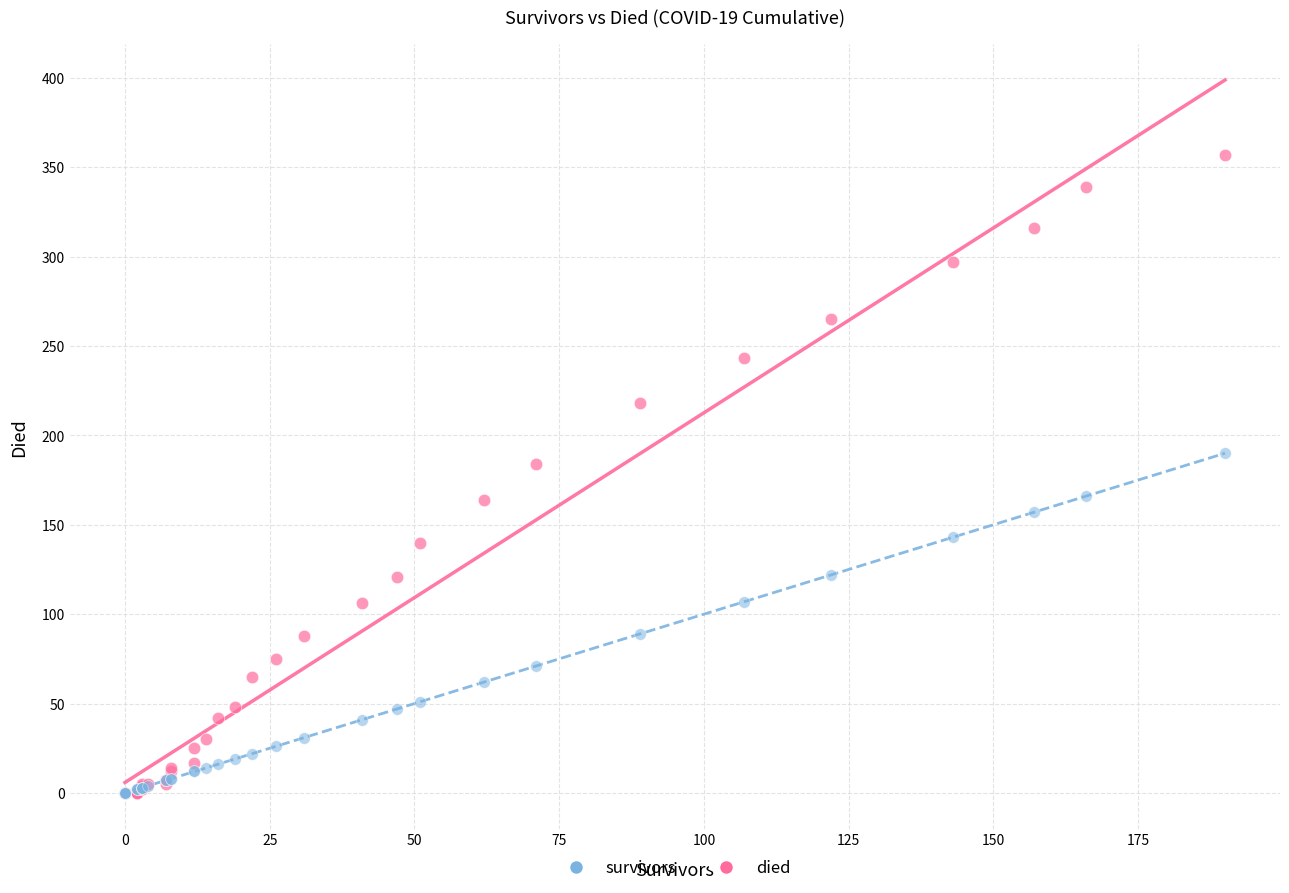

In the died series, what Y value is closest to 178?

184